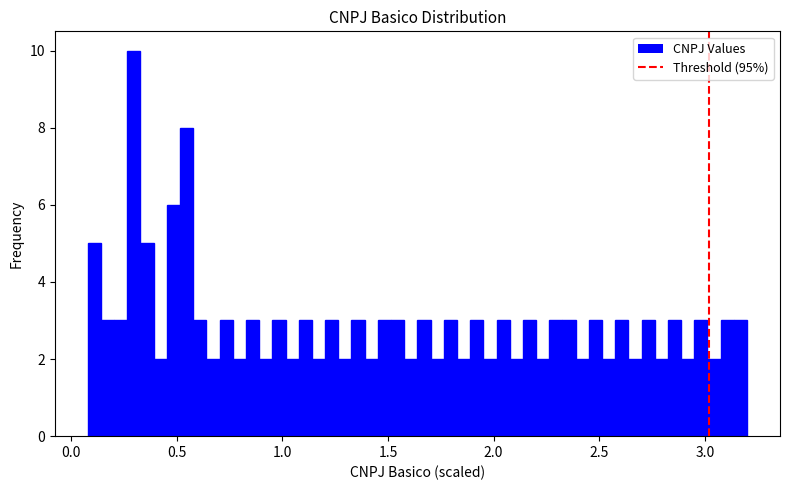

Around what value on the x-axis is the tallest bar? Give the approximate position of its centre, as read against the axis.

0.30